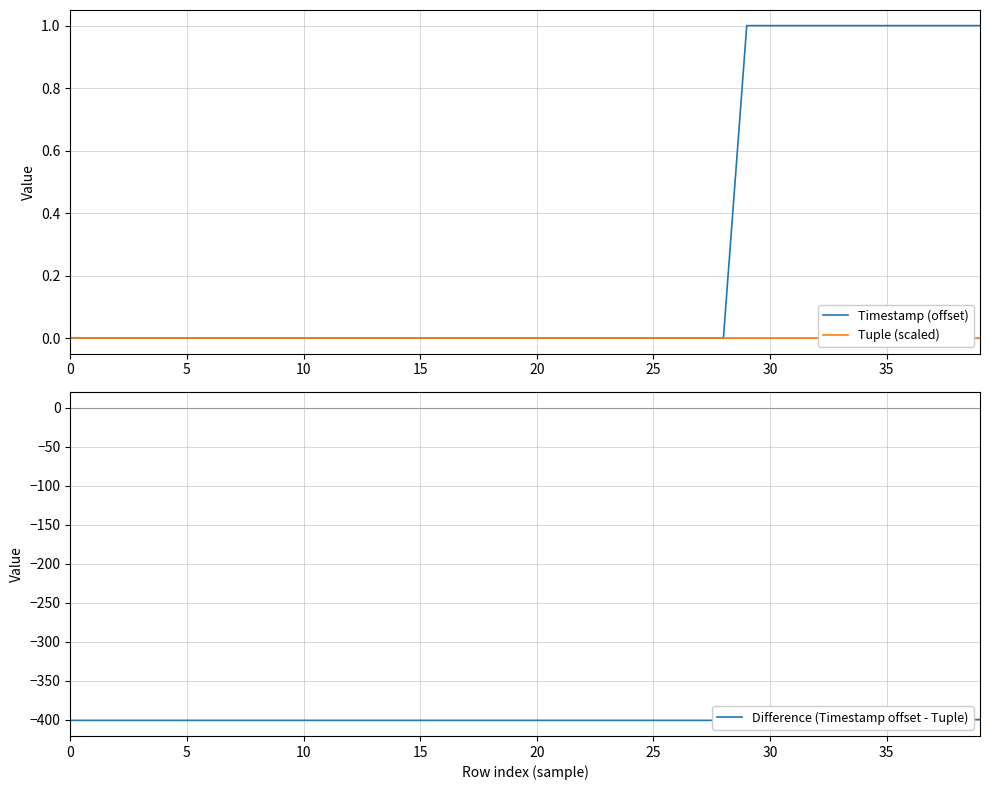

Reading left to right, extract all data points from this chart.

Timestamp (offset): 0	0	0	0	0	0	0	0	0	0	0	0	0	0	0	0	0	0	0	0	0	0	0	0	0	0	0	0	0	1	1	1	1	1	1	1	1	1	1	1
Tuple (scaled): 0	0	0	0	0	0	0	0	0	0	0	0	0	0	0	0	0	0	0	0	0	0	0	0	0	0	0	0	0	0	0	0	0	0	0	0	0	0	0	0
Difference (Timestamp offset - Tuple): -401	-401	-401	-401	-401	-401	-401	-401	-401	-401	-401	-401	-401	-401	-401	-401	-401	-401	-401	-401	-401	-401	-401	-401	-401	-401	-401	-401	-401	-400	-400	-400	-400	-400	-400	-400	-400	-400	-400	-400